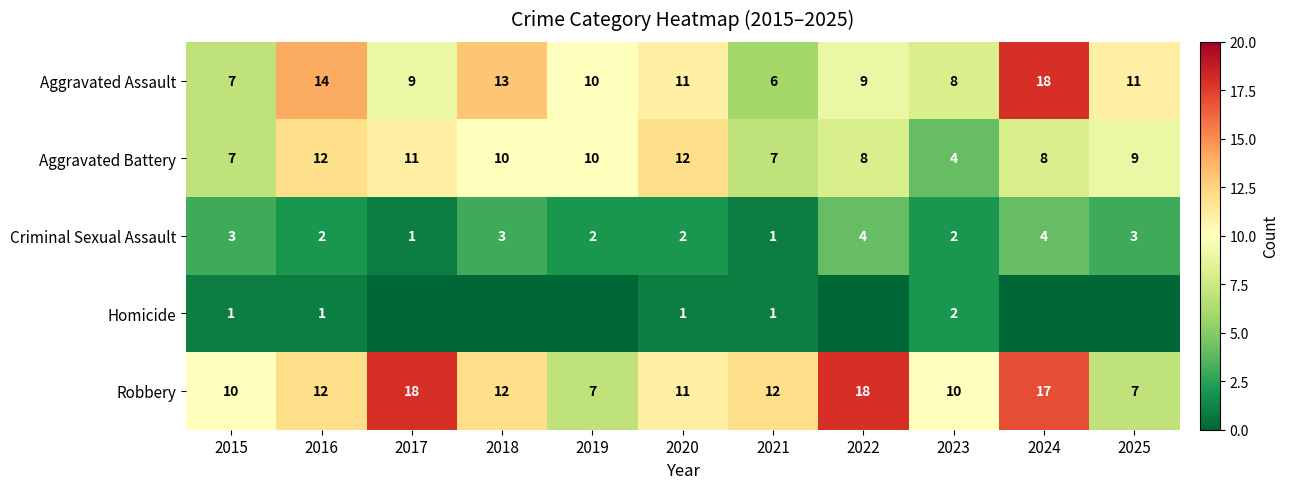

What is the sum of all Criminal Sexual Assault values?

27